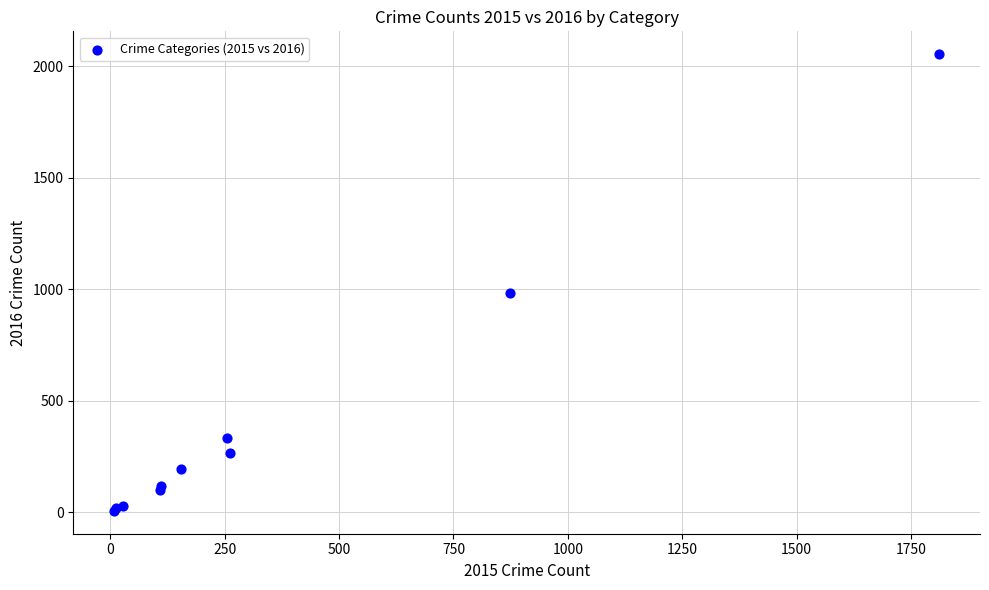

What Y value in the scatter plot is closest to 1030?

984